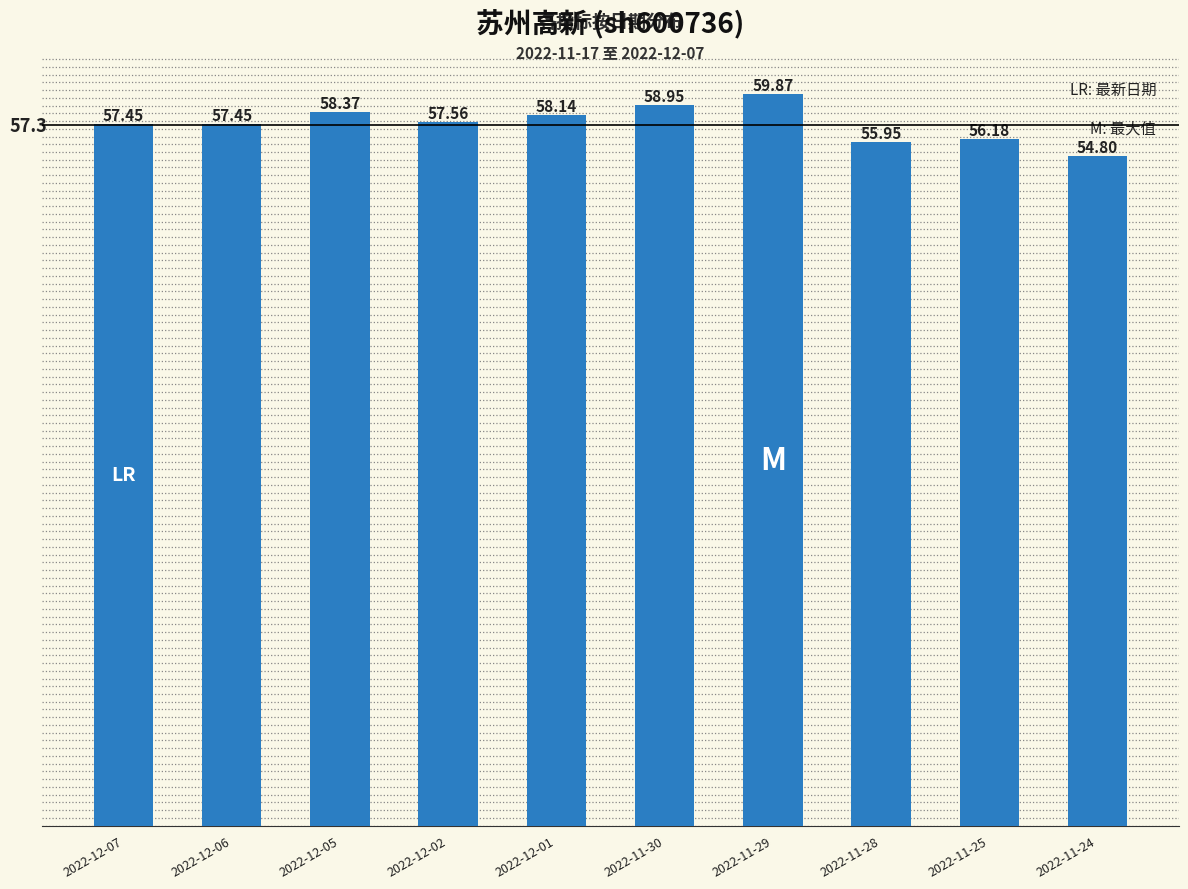

Does the chart contain stacked bars?

No